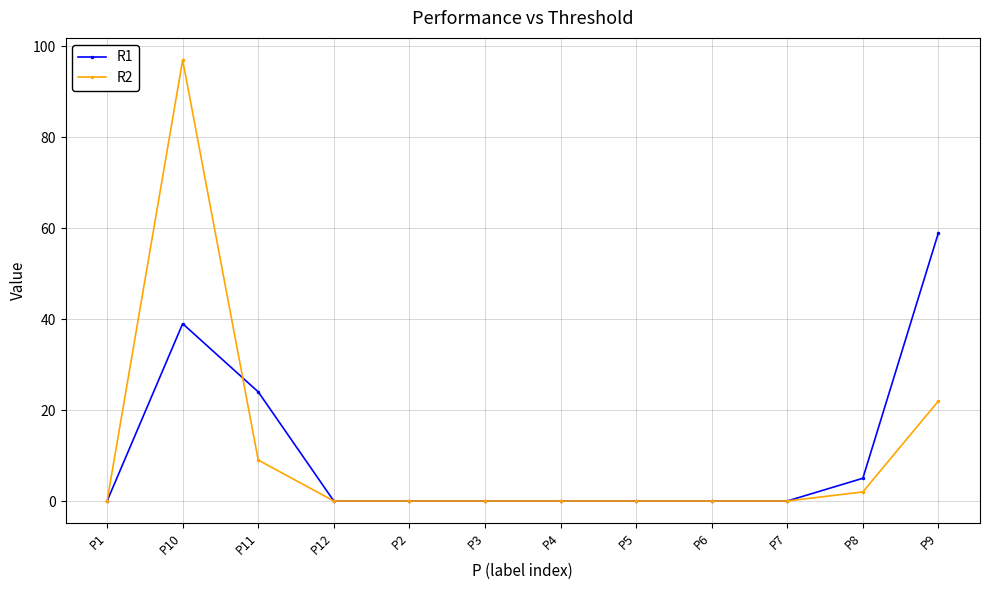

Is the value of R1 at P2 greater than the value of R2 at P8?

No